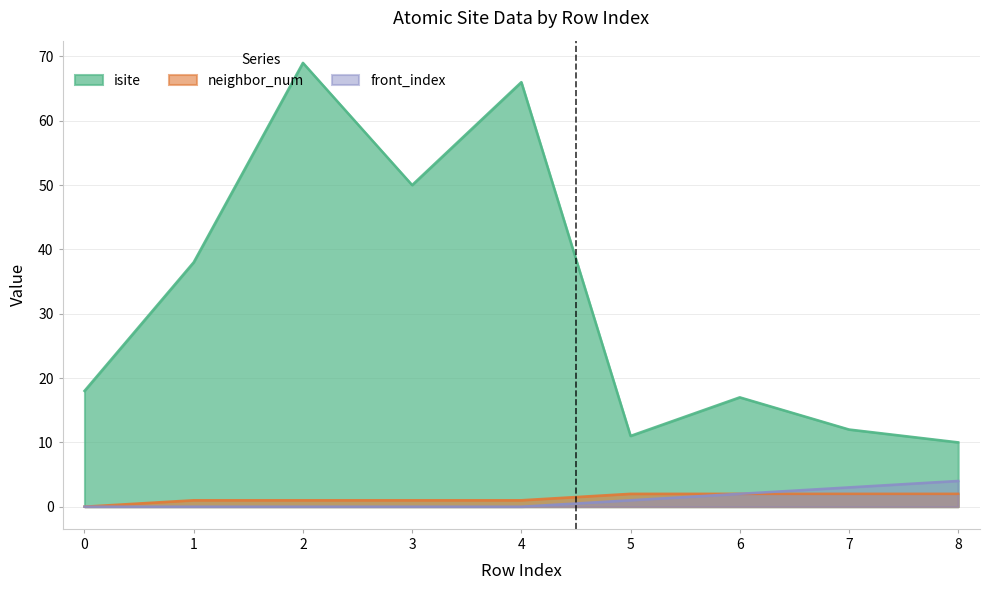

What is the spread (max minus min) of values at 7?

10